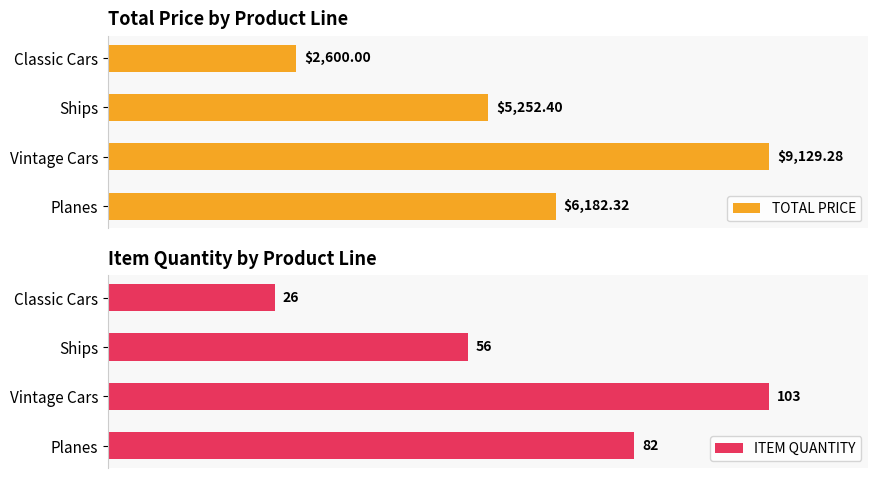

Where is TOTAL PRICE nearest to the value 5864?

Planes